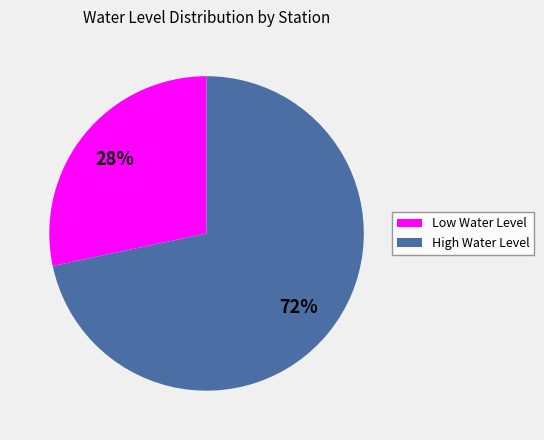

Is there a majority slice in this chart?

Yes